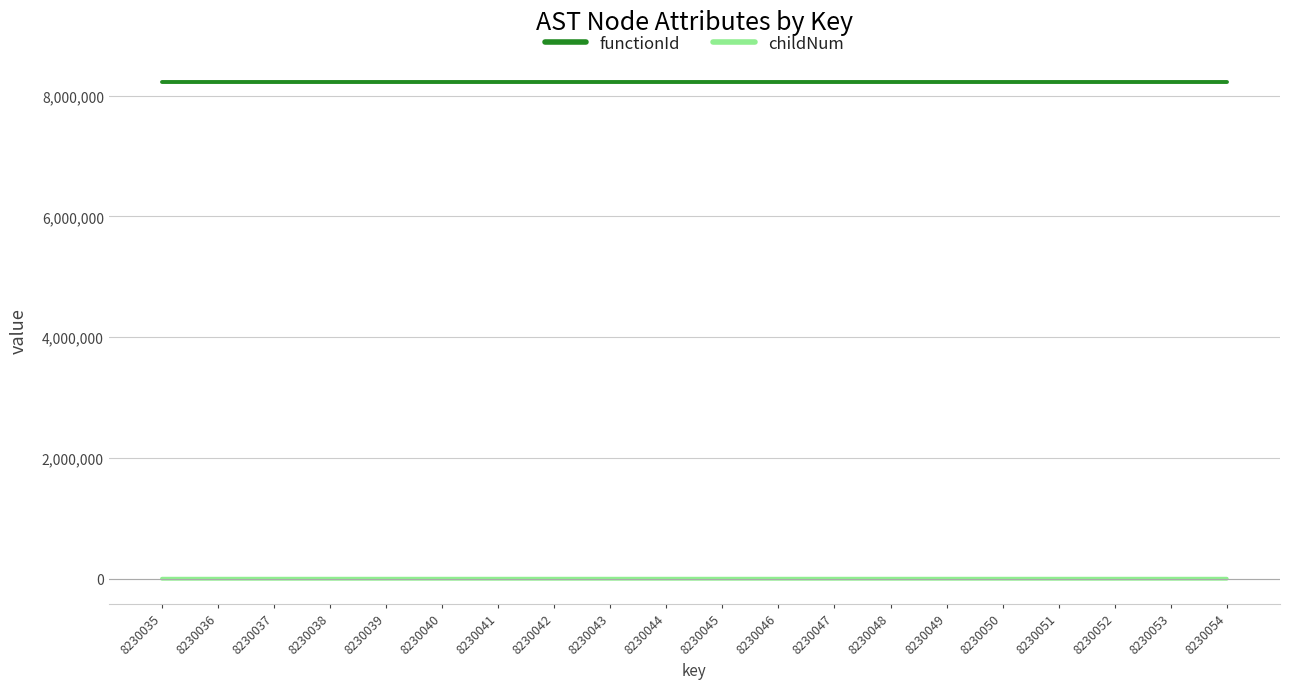

List the series in order of their peak value, lowest first.

childNum, functionId